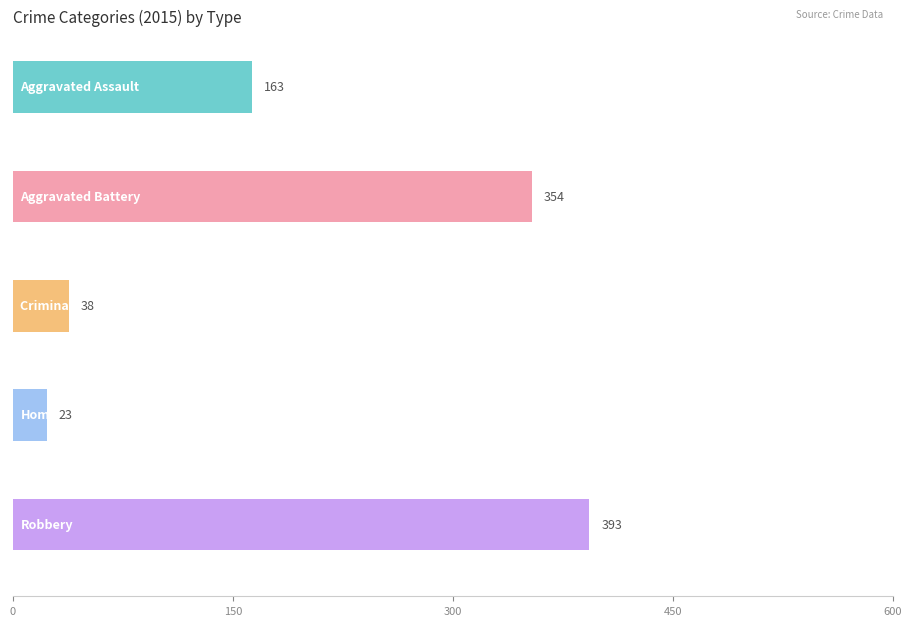

Is it true that 2019 equals 97 at Aggravated Assault?

False